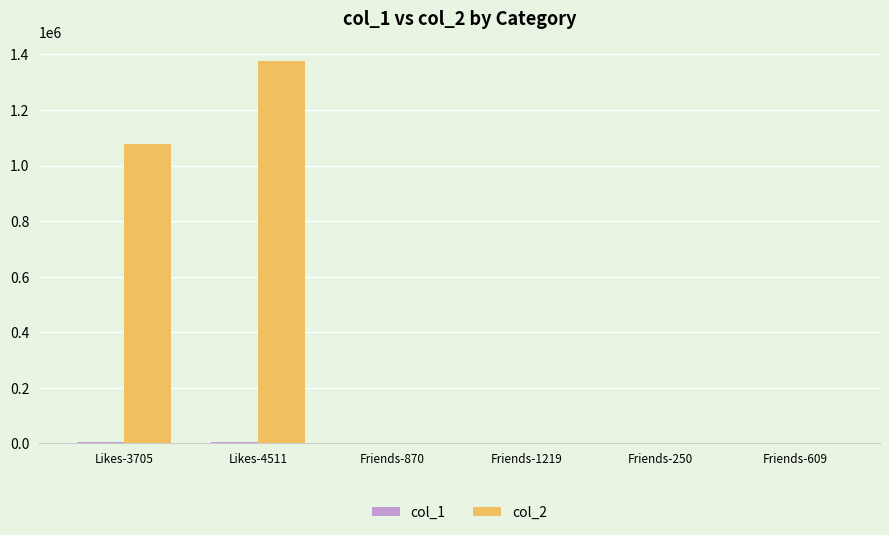

Which series has the largest total across all categories?

col_2